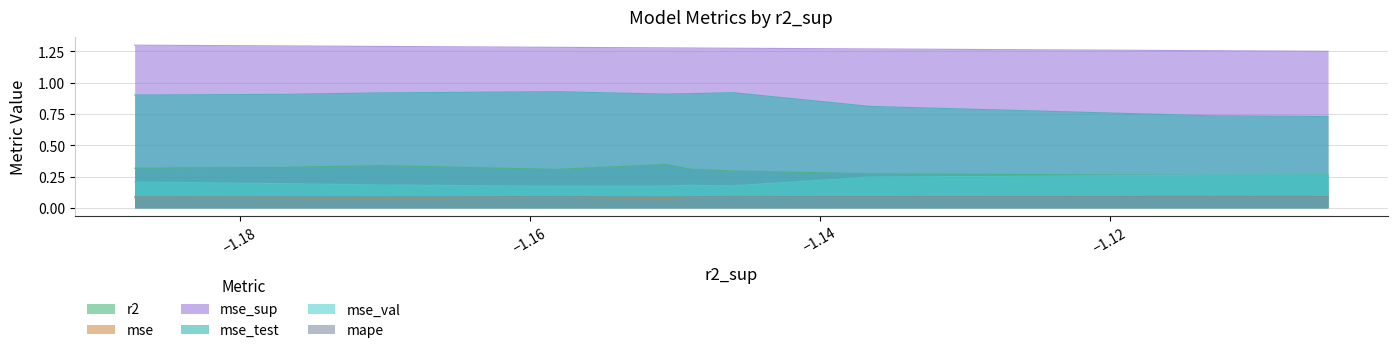

True or false: mse_sup has more than 1 interior local peaks.

False